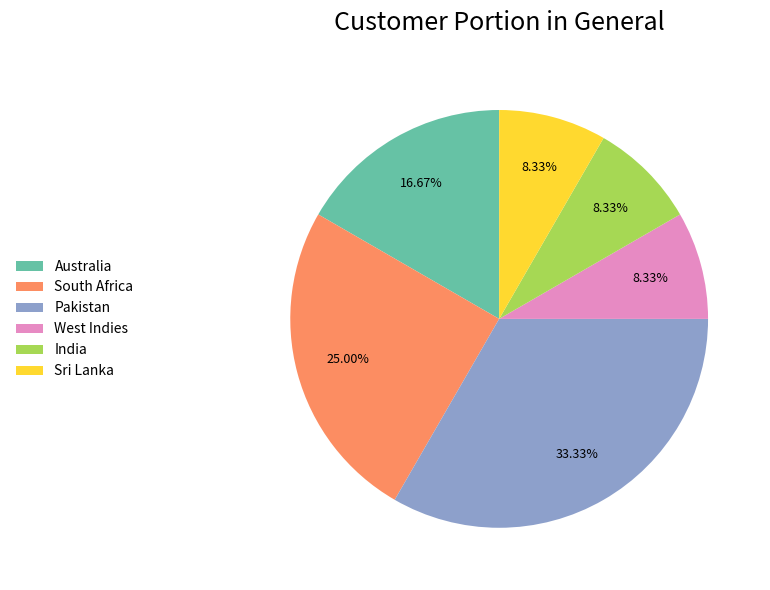

Does any single category account for the majority?

No